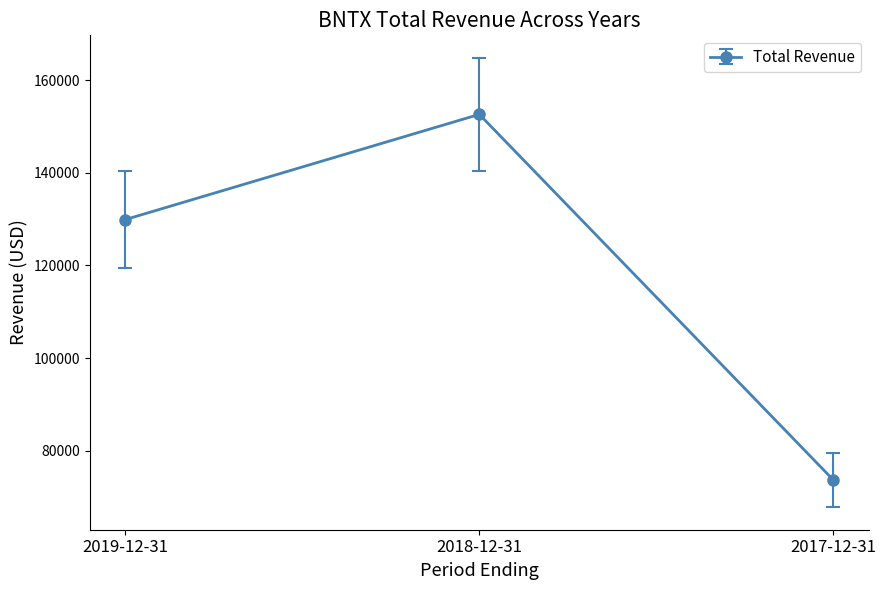

Read the value at 2017-12-31, to the nearest 10.

73700